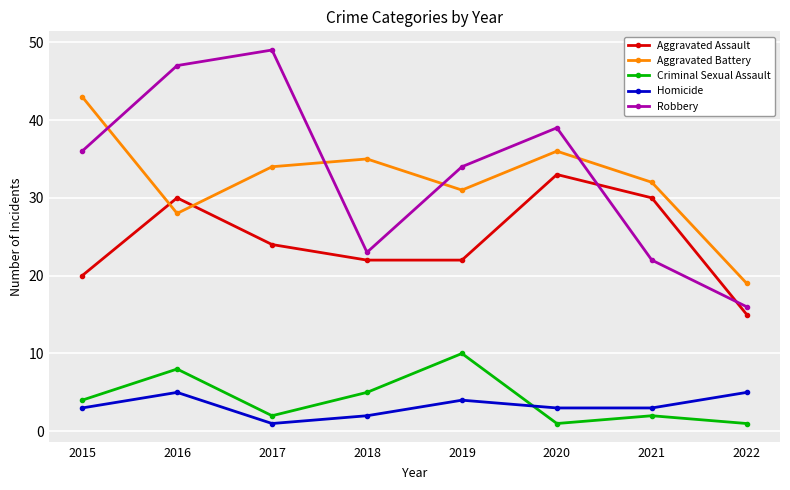

How many categories are shown in the chart?

8